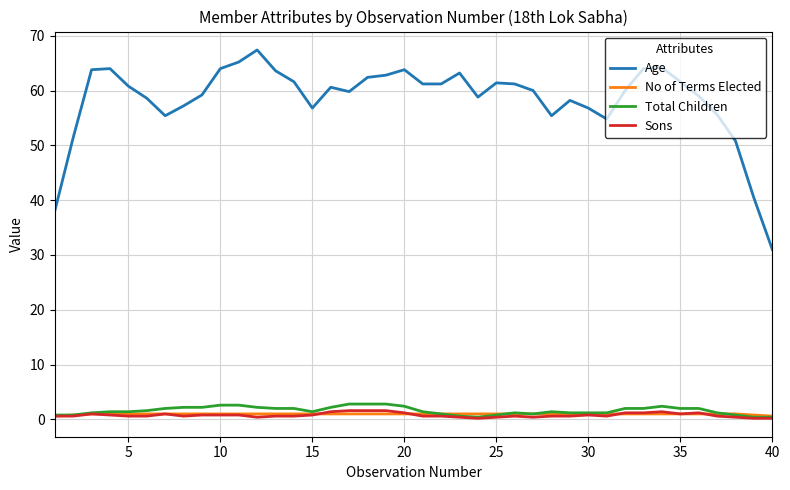

Which series has the widest spread of values?

Age